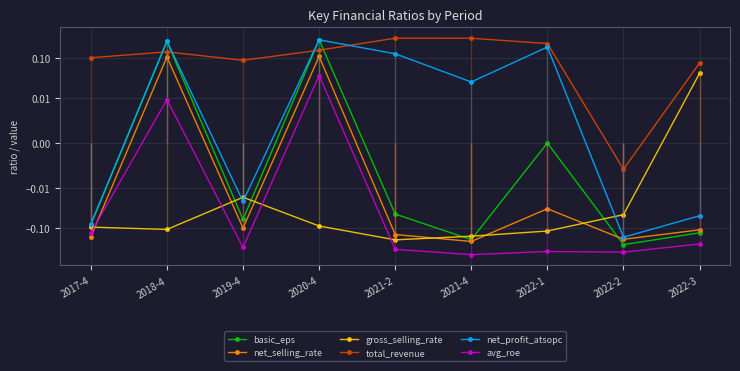

How many interior local peaks does the net_profit_atsopc series have?

3